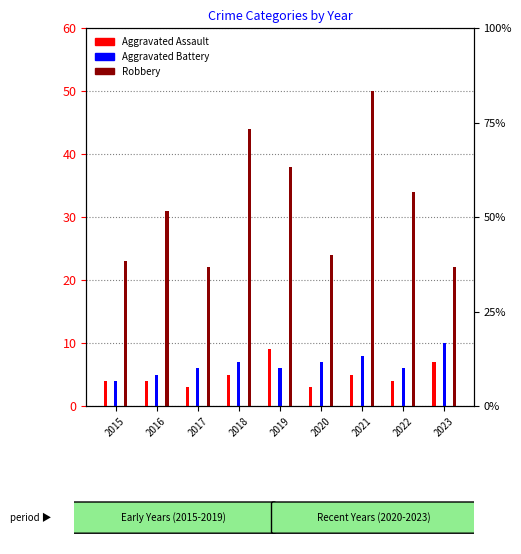

How many distinct data groups are displayed?

3